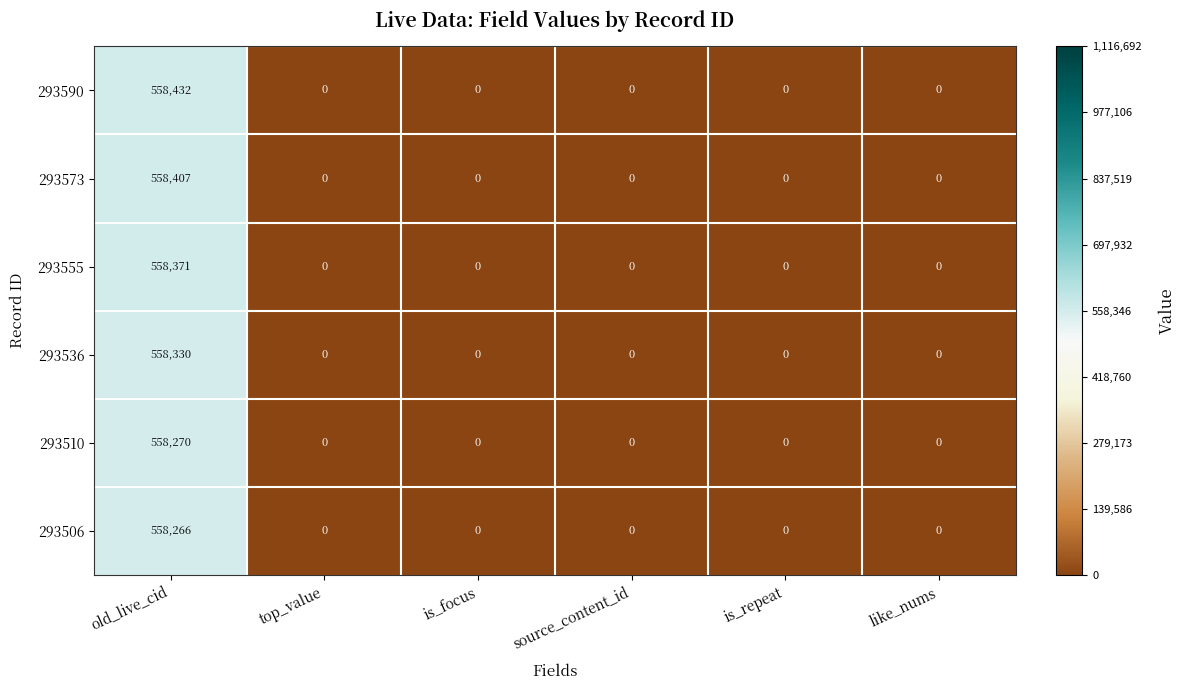

Between old_live_cid and like_nums, which series saw the biggest shift?

293590